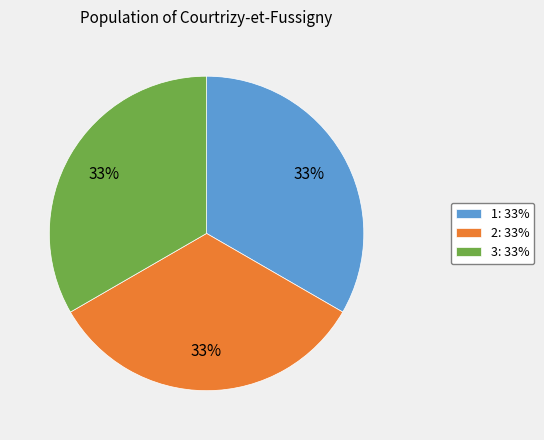

To the nearest percent, what percentage of the pie is 2?

33%